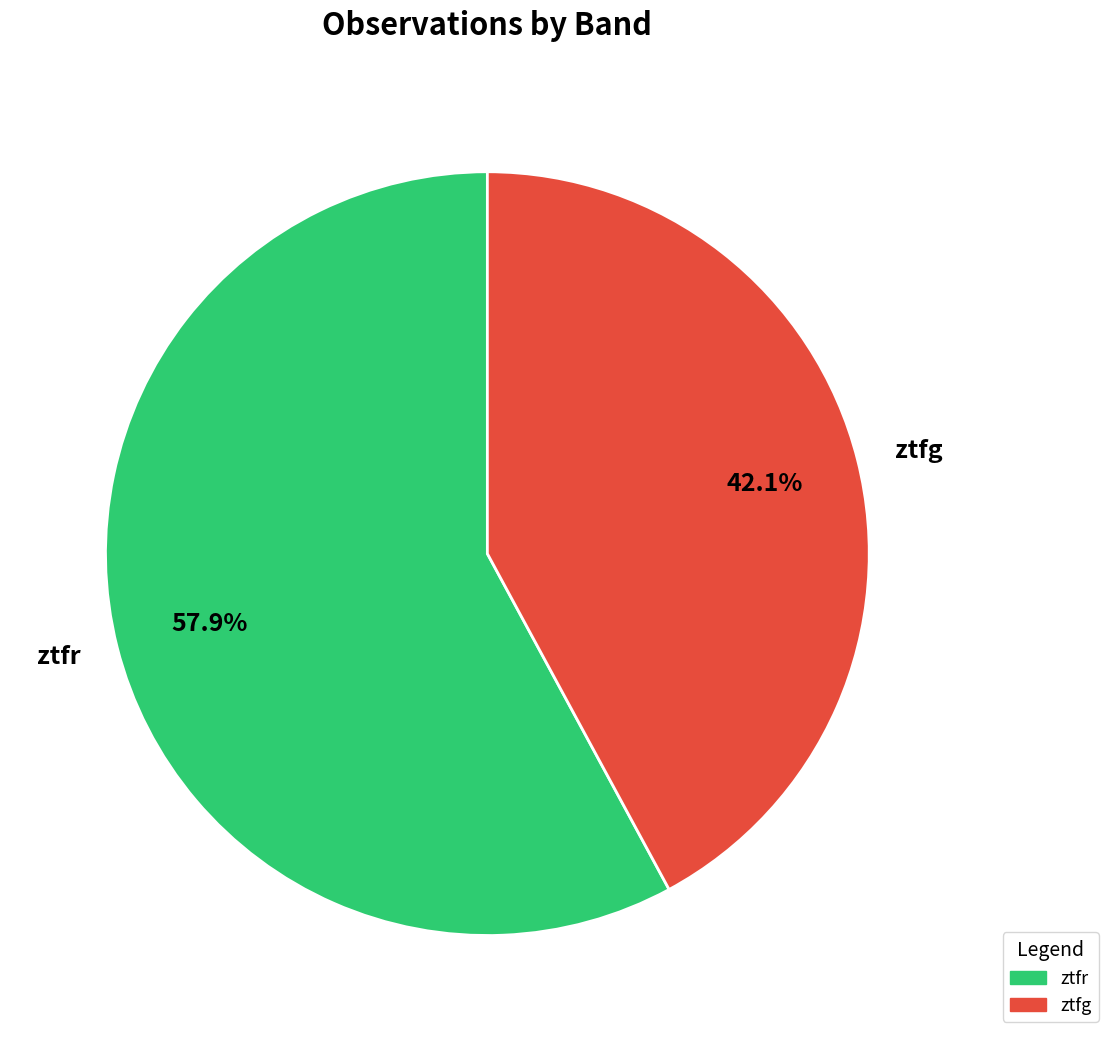

Rank the categories by value from highest to lowest.

ztfr, ztfg